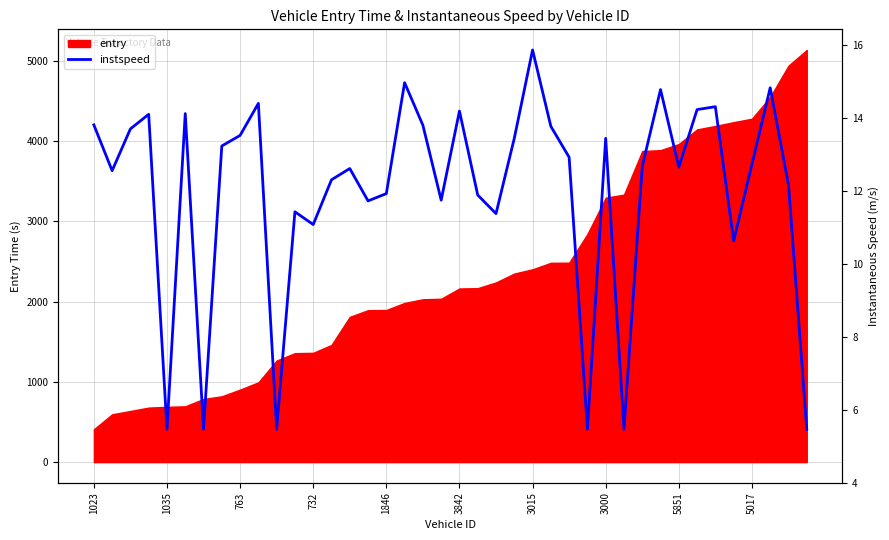

True or false: there are more than 2 points higher than both neighbors.

True